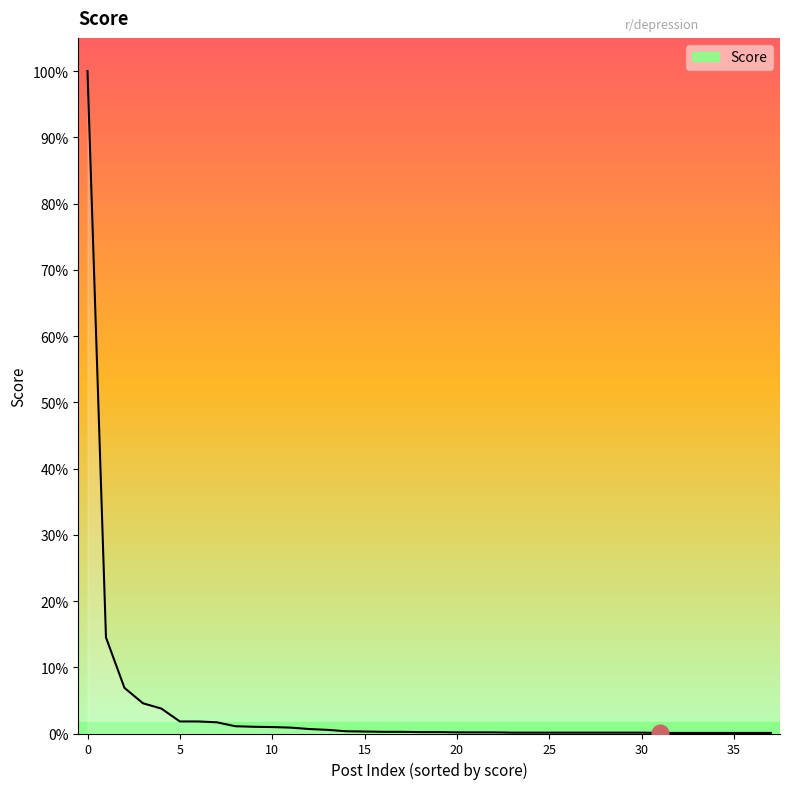

Reading right to left, list all the values displayed in this chart.

2	2	2	2	2	2	2	3	3	3	3	3	3	3	3	4	4	4	5	5	6	6	7	8	13	16	21	23	24	26	40	43	43	89	108	163	343	2366